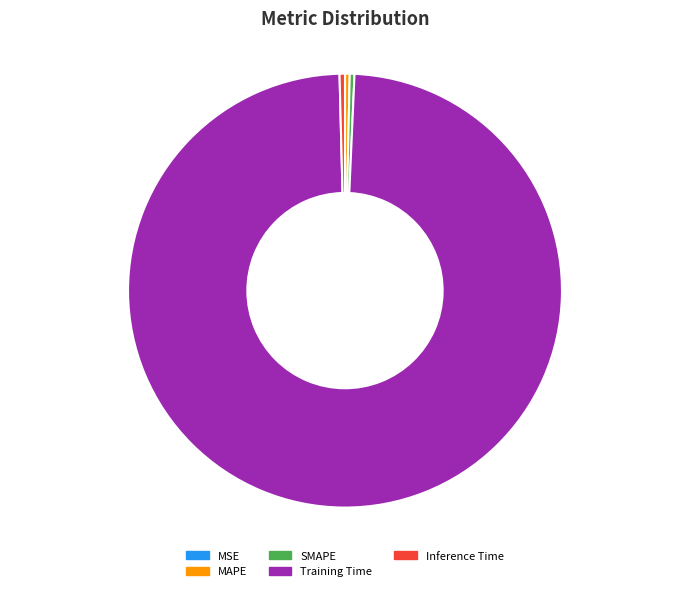

Which slice is the largest?

Training Time